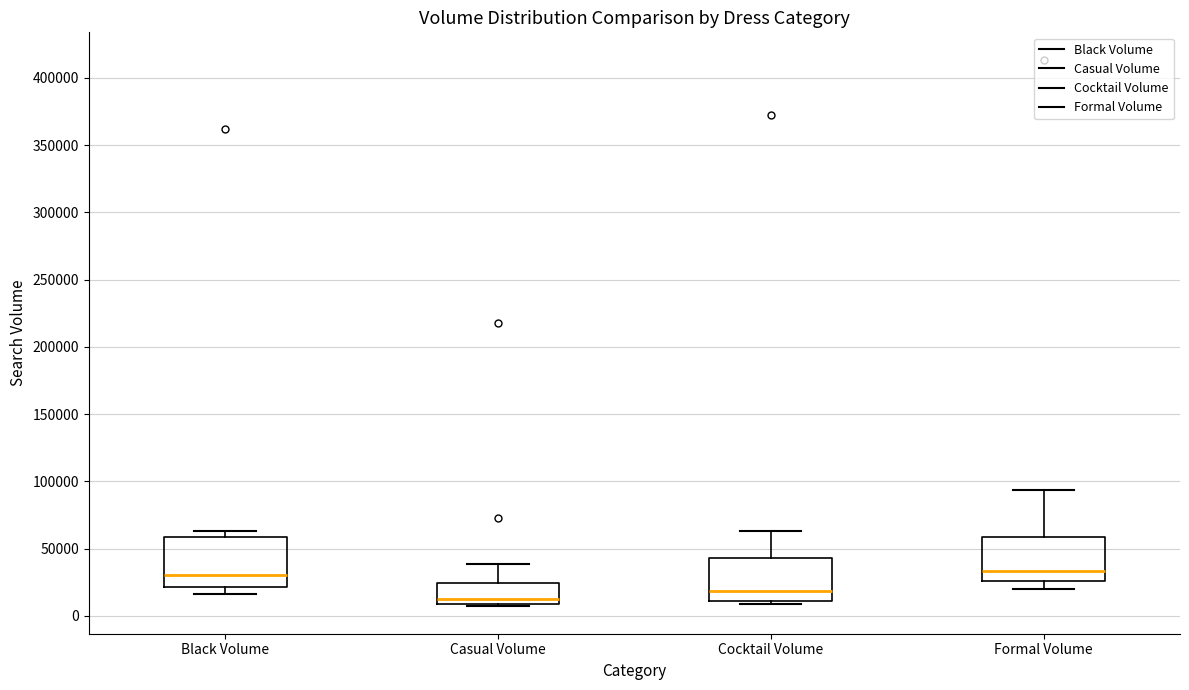

Reading left to right, transcribe this box plot: for each box, give where its median line is, the range the box spans, and where its two whiskers end, as read against the y-axis. The values are not printed on the chart, so give them approximately, as read against the axis.

Black Volume: median 30000, box 20000 to 60000, whiskers 15000 to 65000
Casual Volume: median 15000, box 10000 to 25000, whiskers 5000 to 40000
Cocktail Volume: median 20000, box 10000 to 45000, whiskers 10000 (just below the box's lower edge) to 65000
Formal Volume: median 35000, box 25000 to 60000, whiskers 20000 to 95000